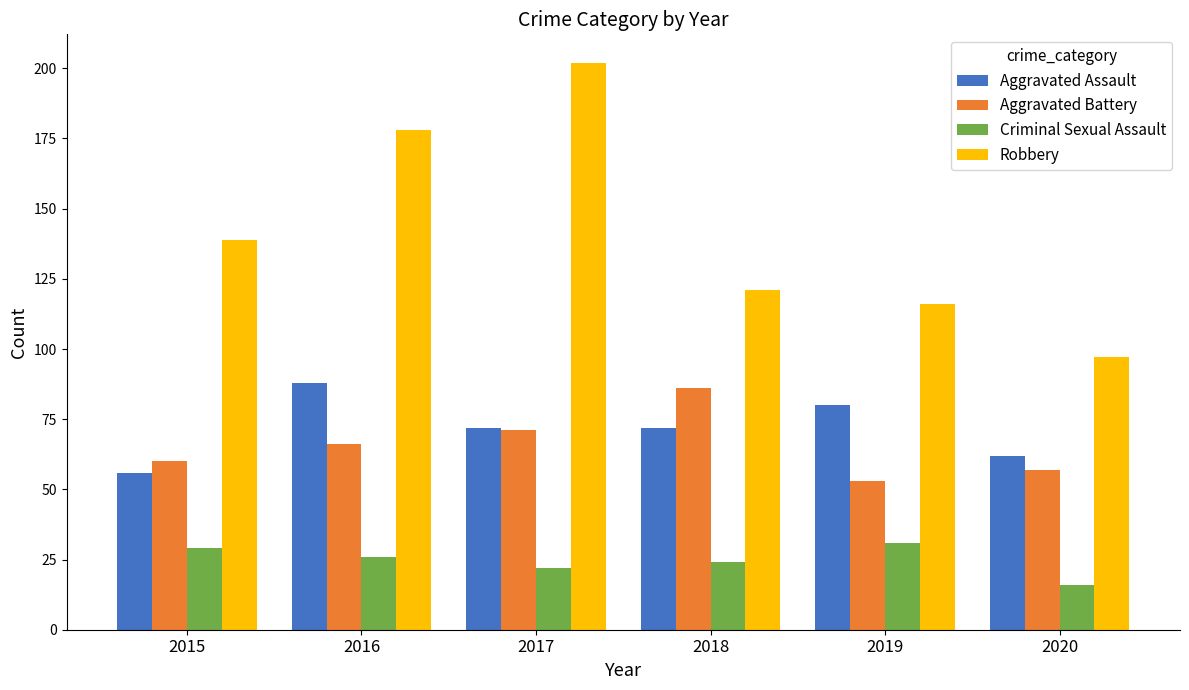

Which series has the largest range (max minus min)?

Robbery